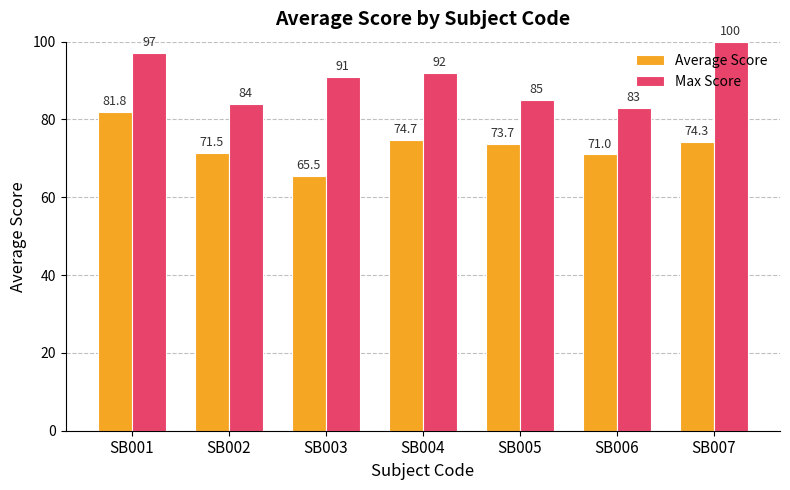

What is the difference between the highest and lowest values at SB002?

12.5